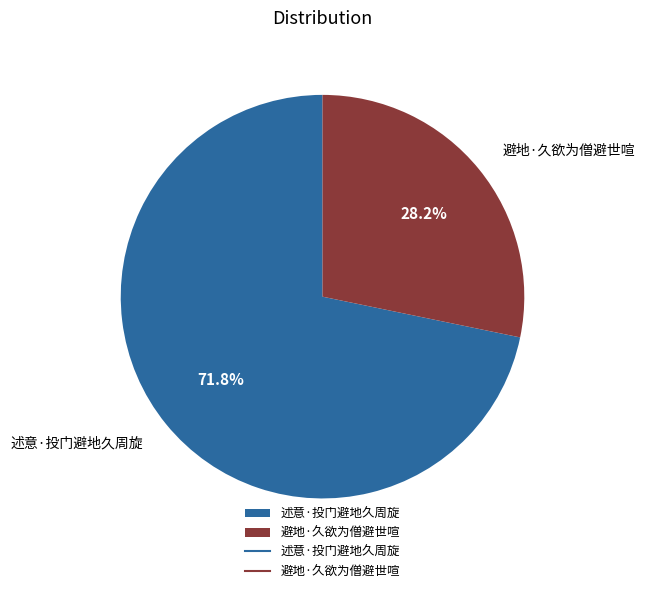

Is it true that 述意·投门避地久周旋 is 72% of the pie?

True